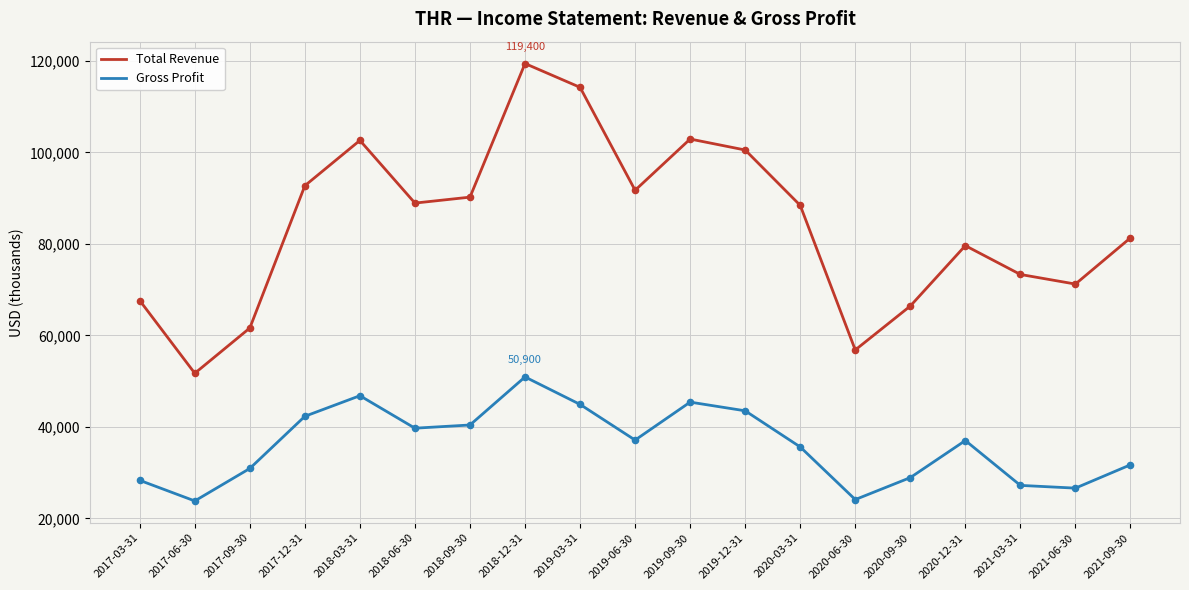

Which series changed the most between 2019-09-30 and 2021-03-31?

Total Revenue